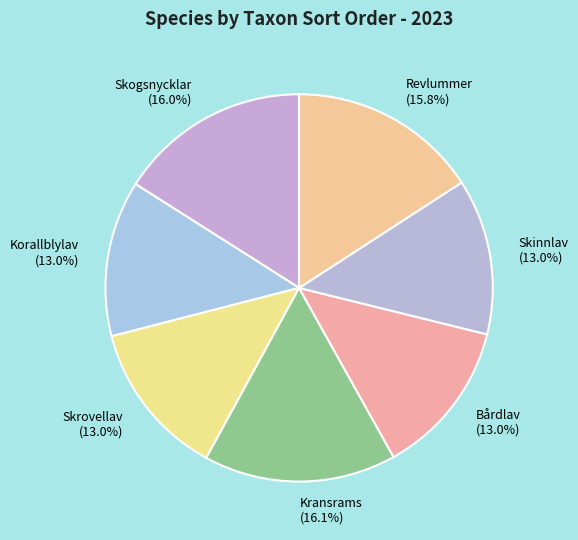

To the nearest percent, what is the combined percentage of Bårdlav and Revlummer?

29%